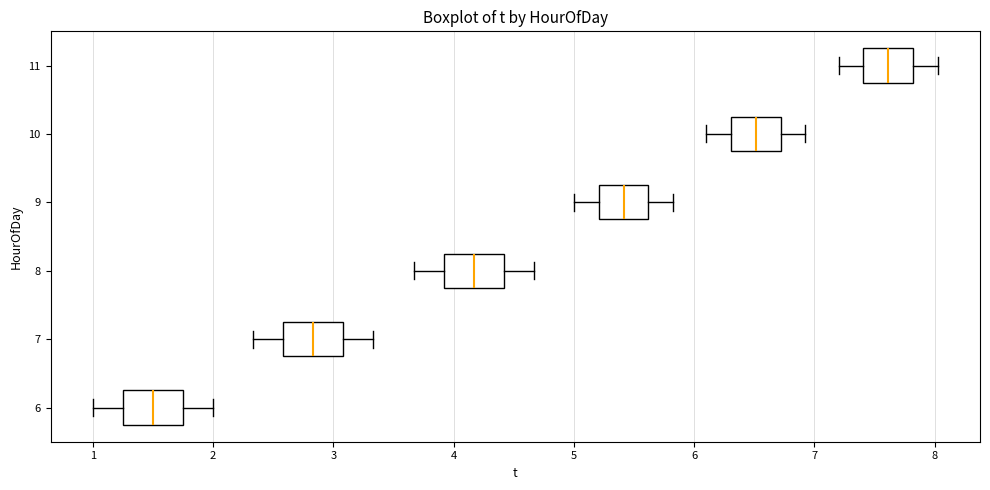

Which box's median line is the furthest to the right?

11